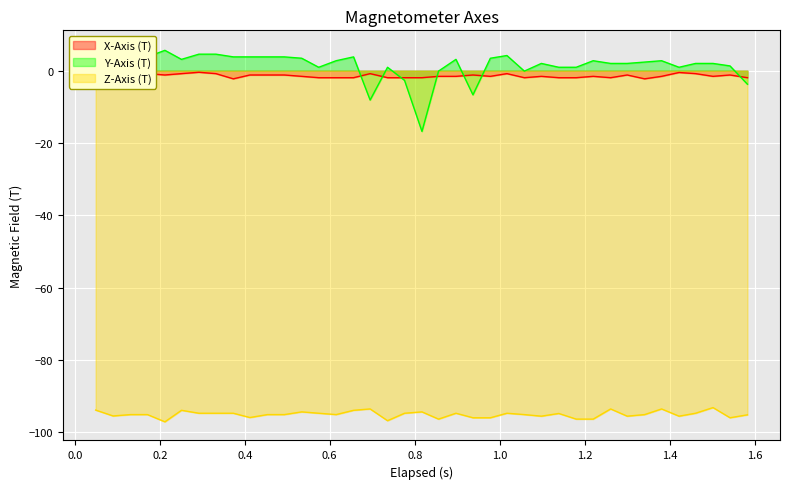

How many interior local peaks does the Z-Axis (T) series have?

10